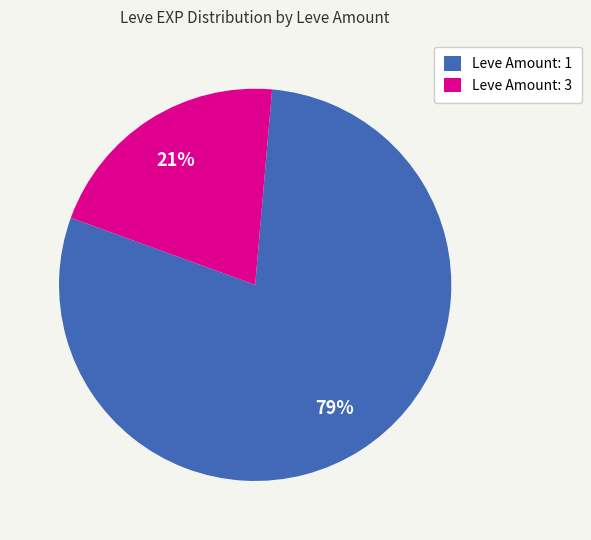

Does any single category account for the majority?

Yes